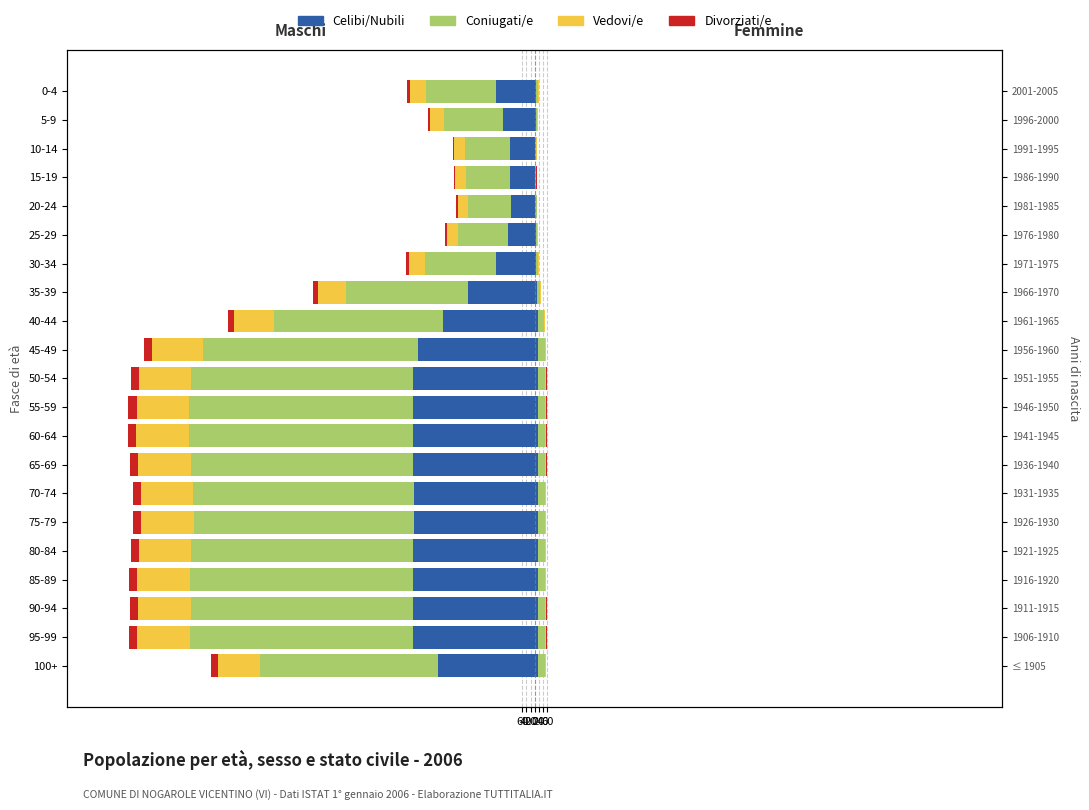

The Divorziati/e series shows -19.2 at 45-49. True or false?

False